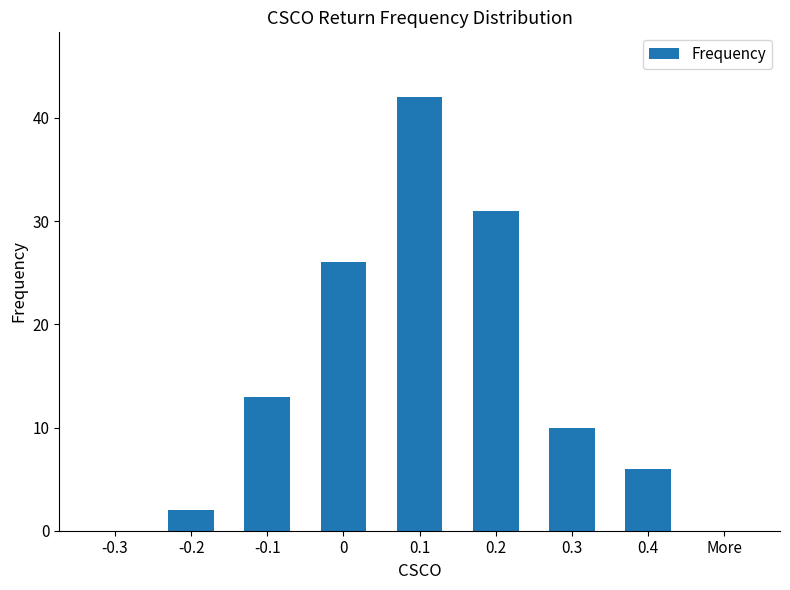

What is the sum of all values?

130